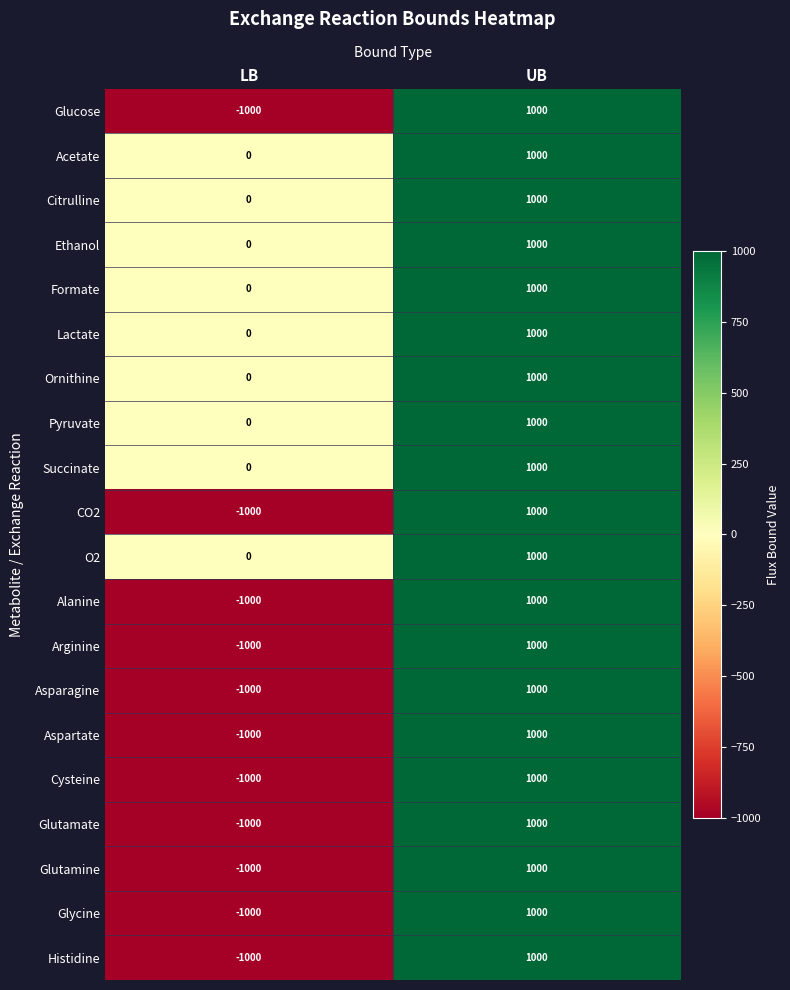

Count the number of data series in this chart.

20